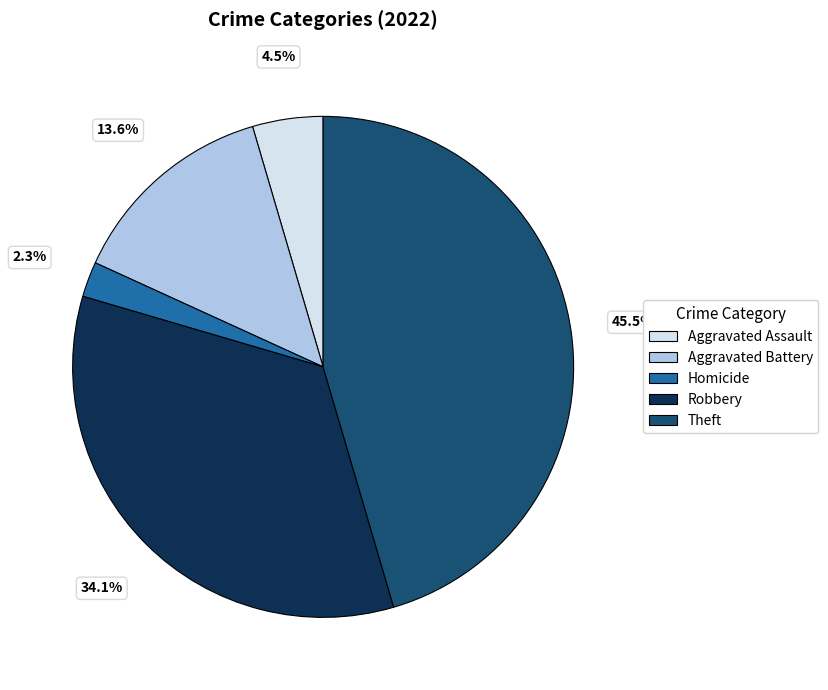

Is there any slice that represents more than half of the pie?

No